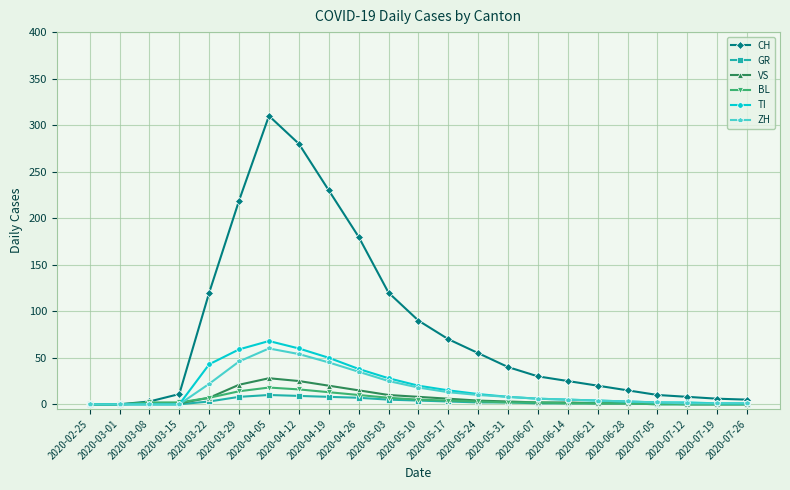

How many distinct data groups are displayed?

6